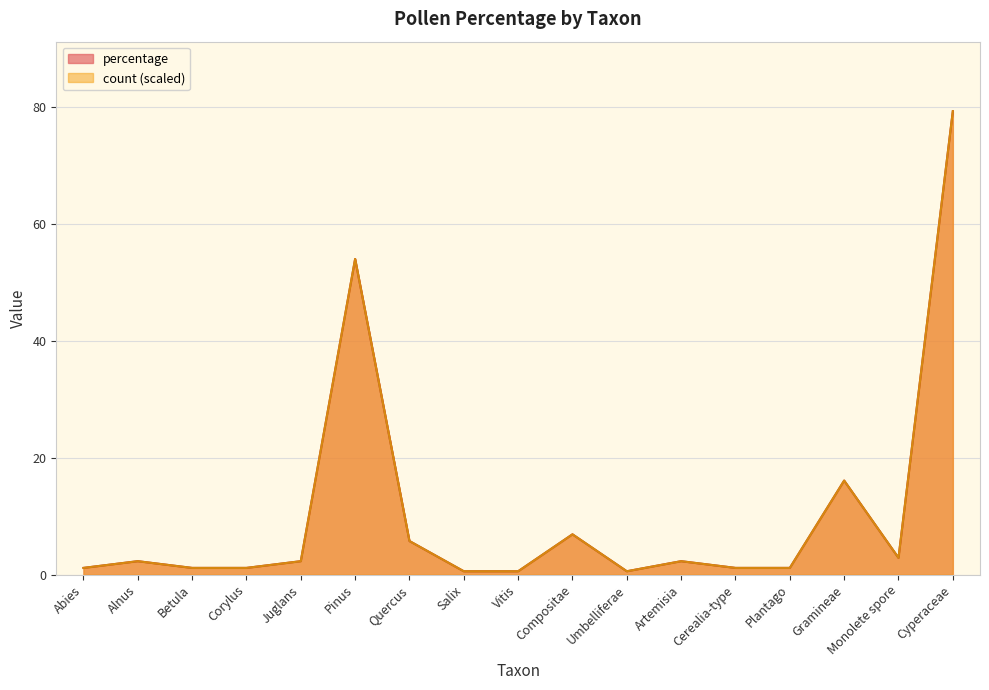

What is the difference between the maximum and minimum values in the count series?

78.7